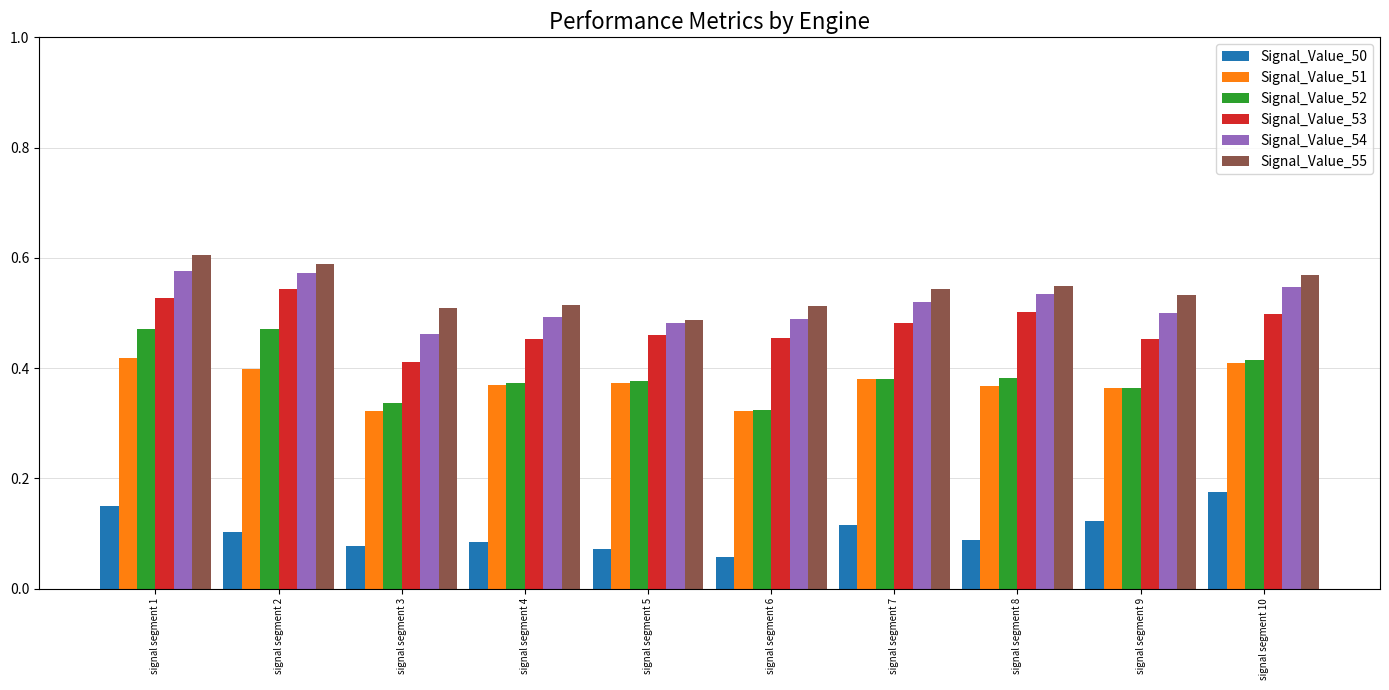

The value of Signal_Value_51 at signal segment 4 is 0.1. True or false?

False